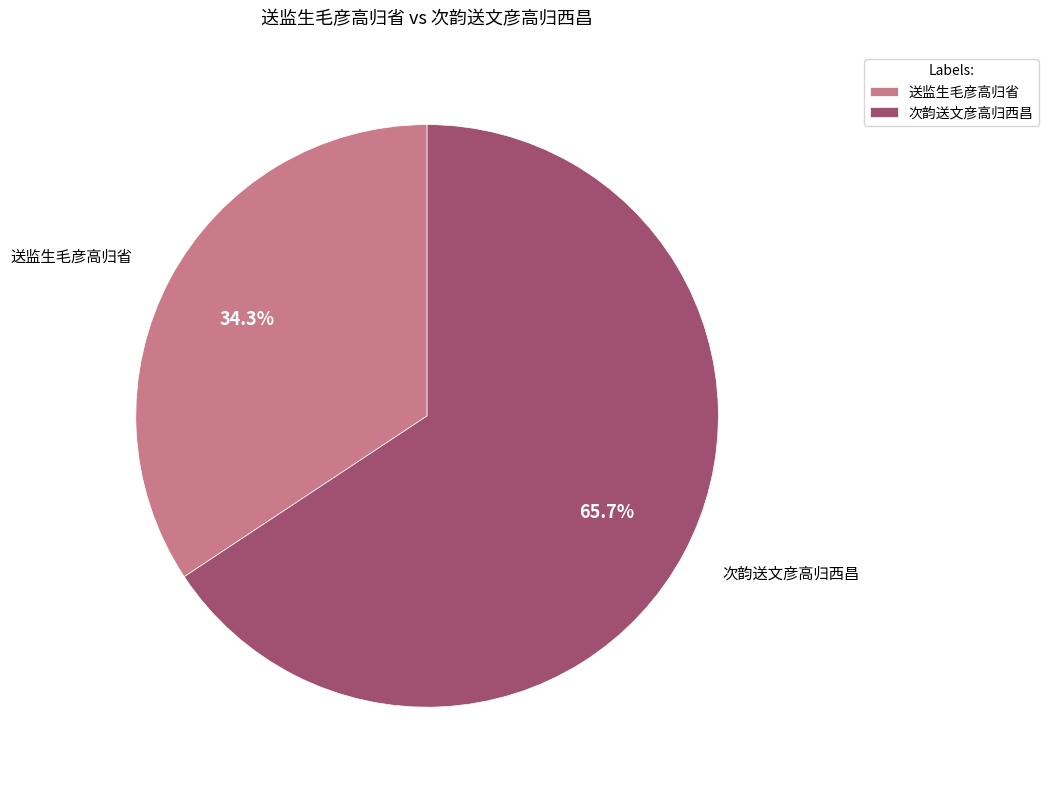

Which slice represents more than half of the pie?

次韵送文彦高归西昌